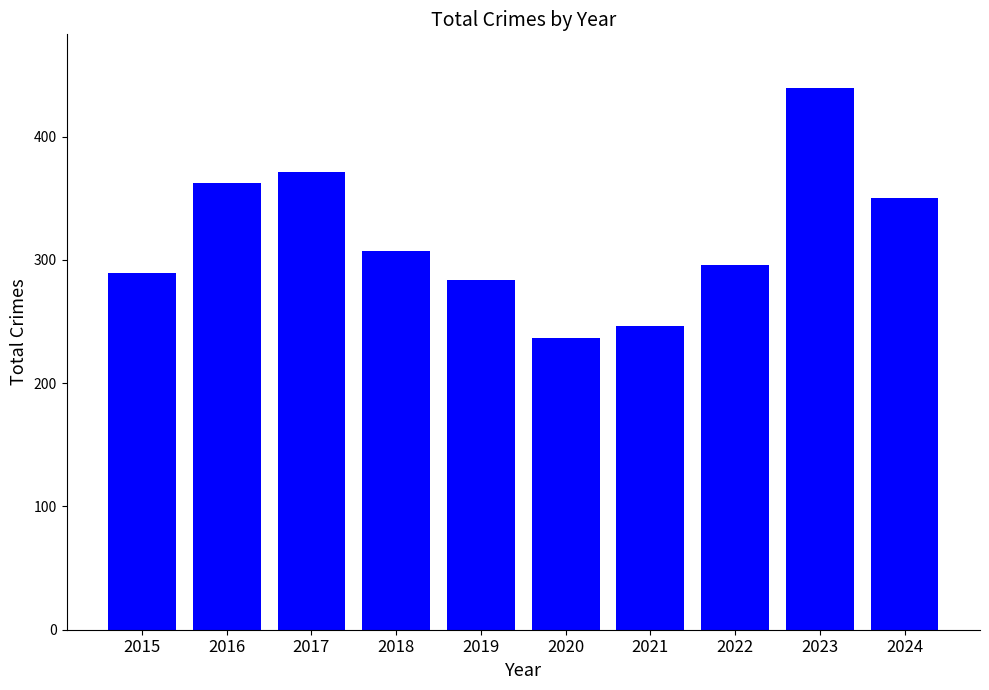

What is the value of the 6th bar from the left?

237